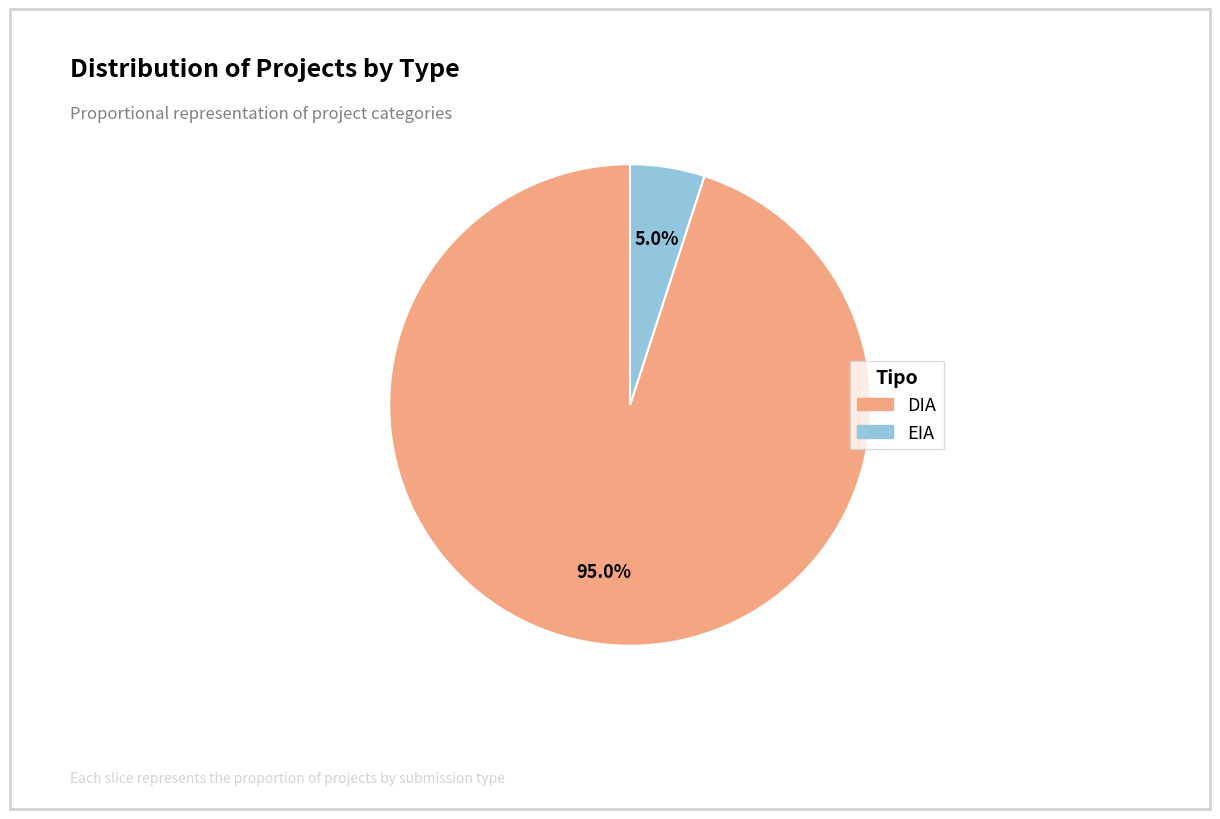

Is the sum of DIA and EIA greater than half?

Yes